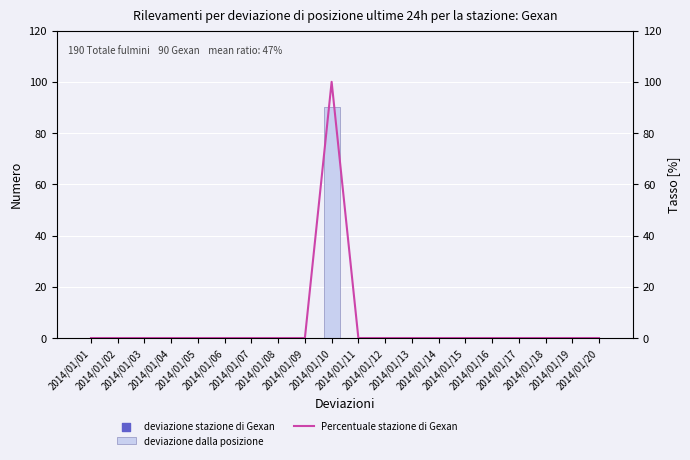

What are all the series names shown in the legend?

deviazione dalla posizione, Percentuale stazione di Gexan